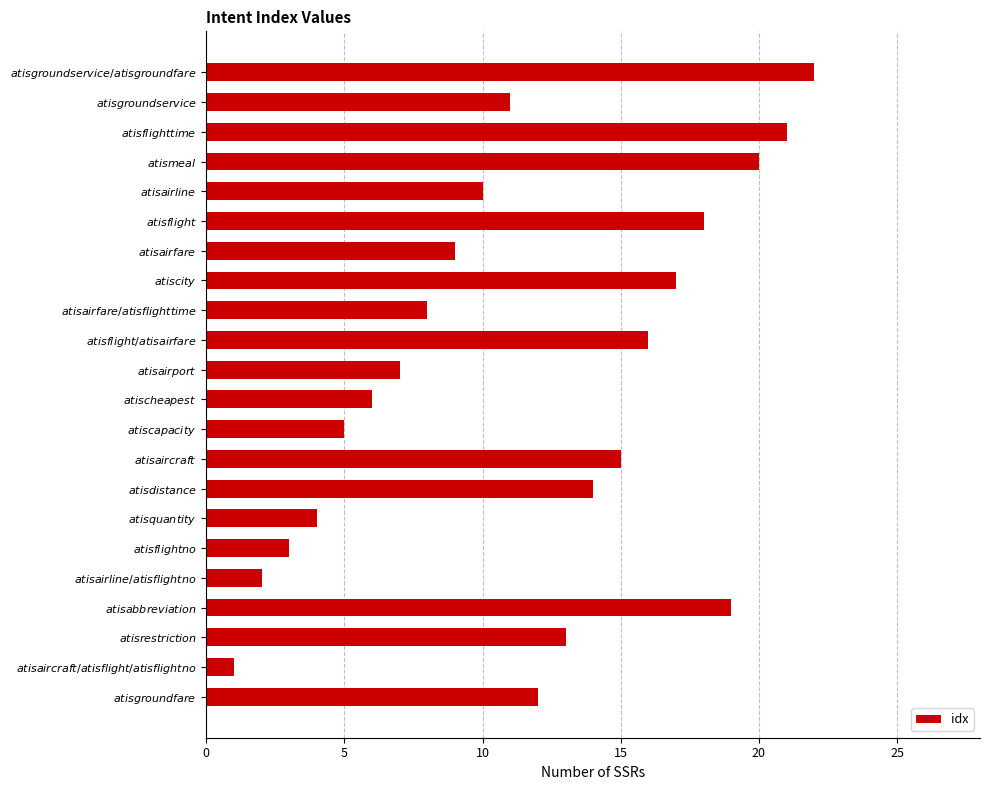

What is the difference between the second highest and minimum values?

20